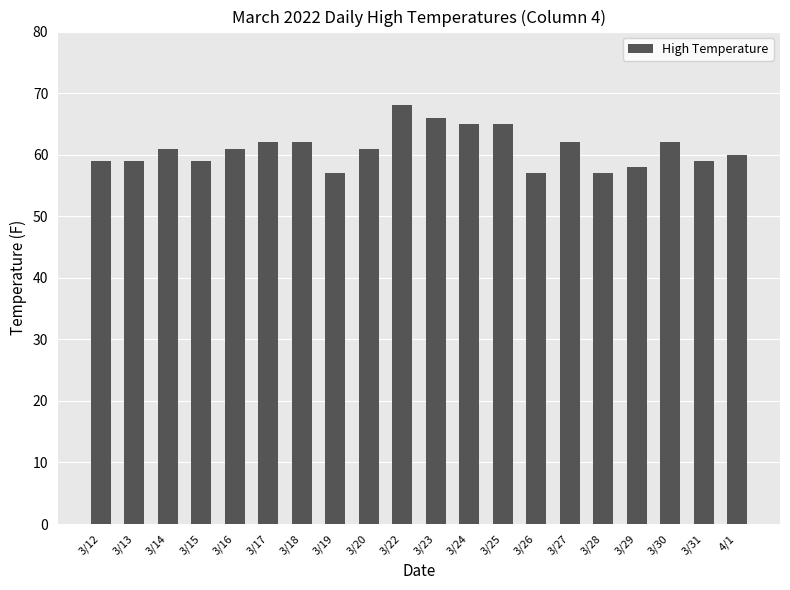

Which has a higher value, 3/30 or 3/20?

3/30